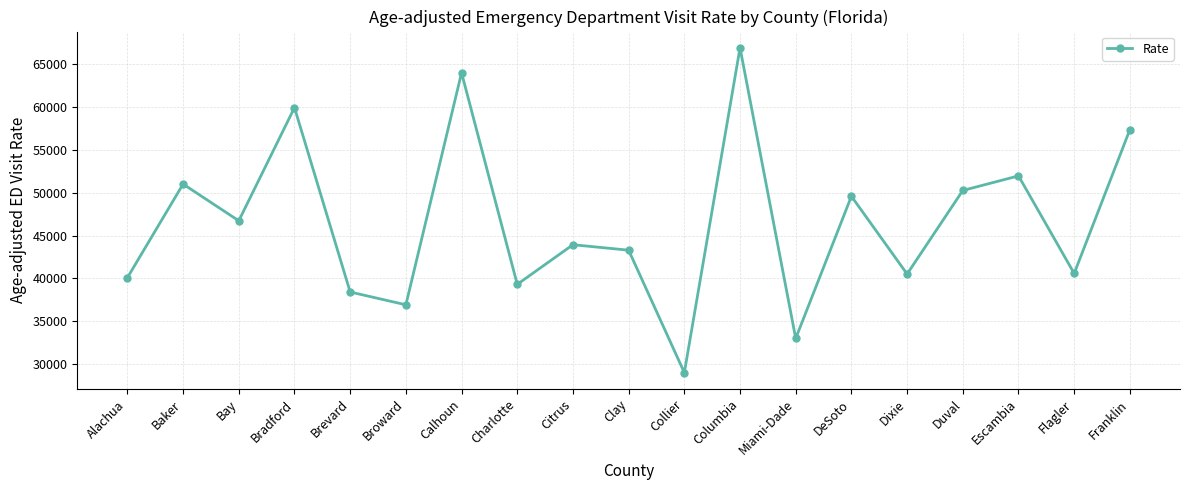

What is the sum of all values?

882940.9